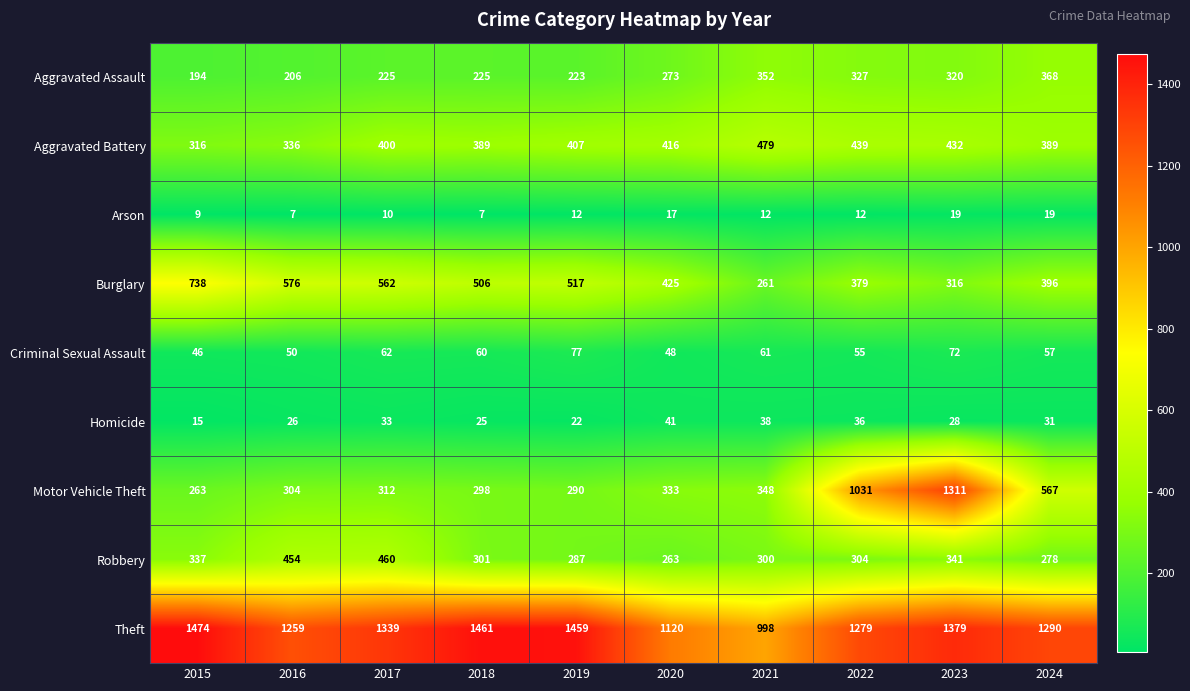

Count the number of data series in this chart.

9